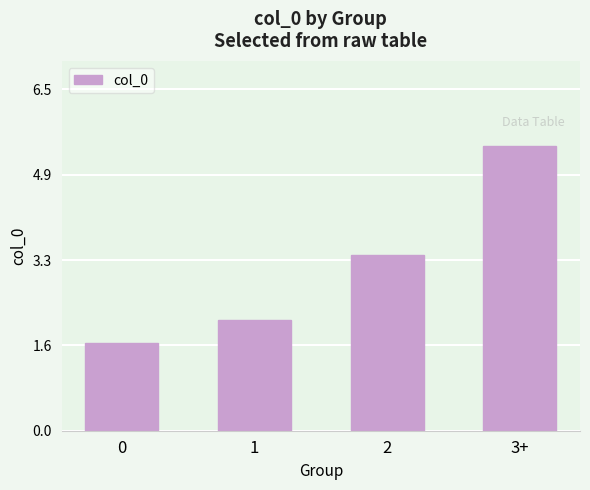

The chart shows a value of 0.8 at 0. True or false?

False